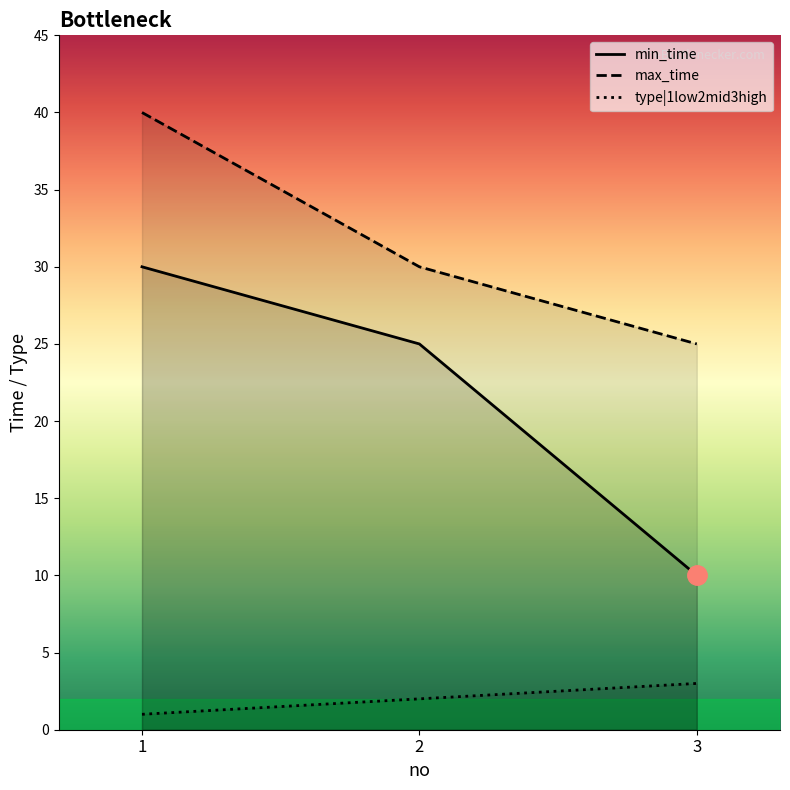

At which label does min_time first exceed 25?

1